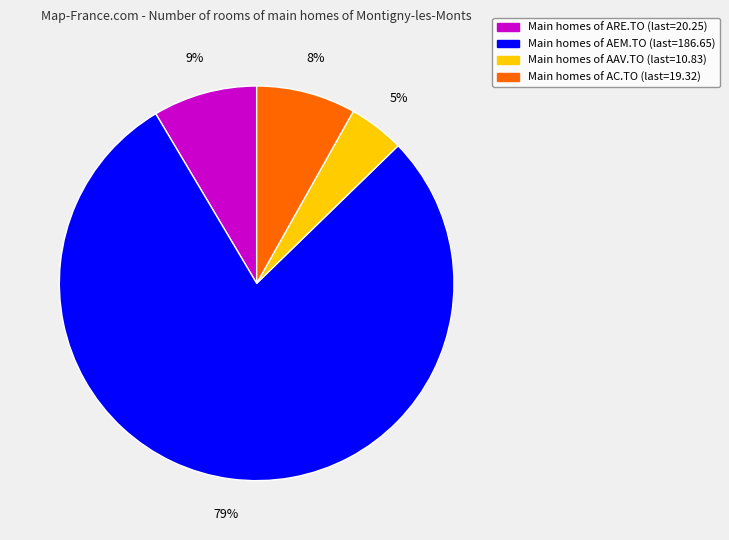

Does any single category account for the majority?

Yes